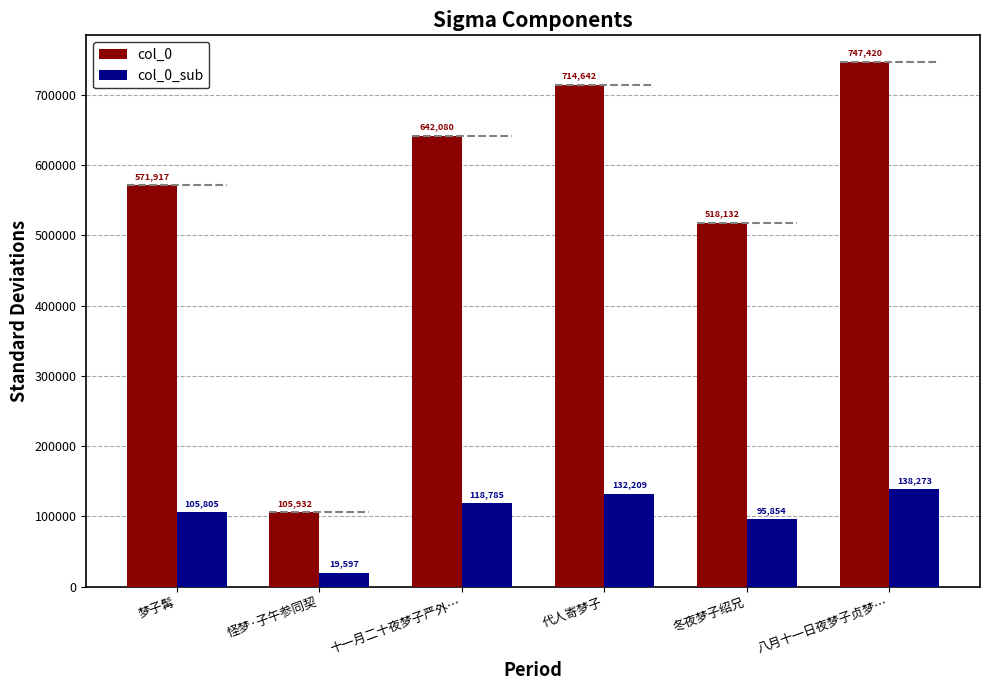

Which category has the lowest value in the col_0 series?

怪梦·子午参同契